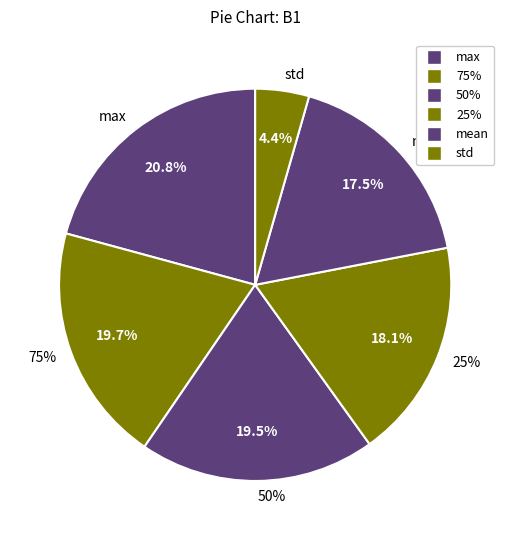

What percentage is the max slice, to the nearest percent?

21%